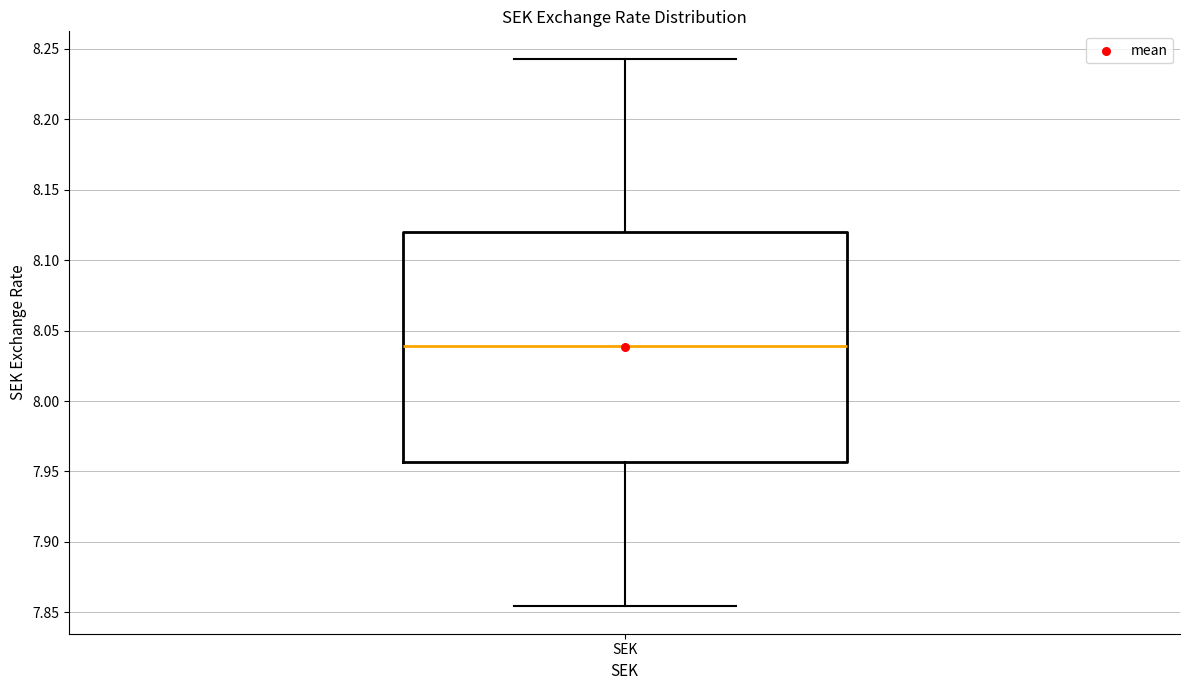

Read this box plot against the y-axis: the position of the median line, the range covered by the box, and the ends of both whiskers. The values are not printed on the chart, so give them approximately, as read against the axis.

median 8.040, box 7.955 to 8.120, whiskers 7.855 to 8.245